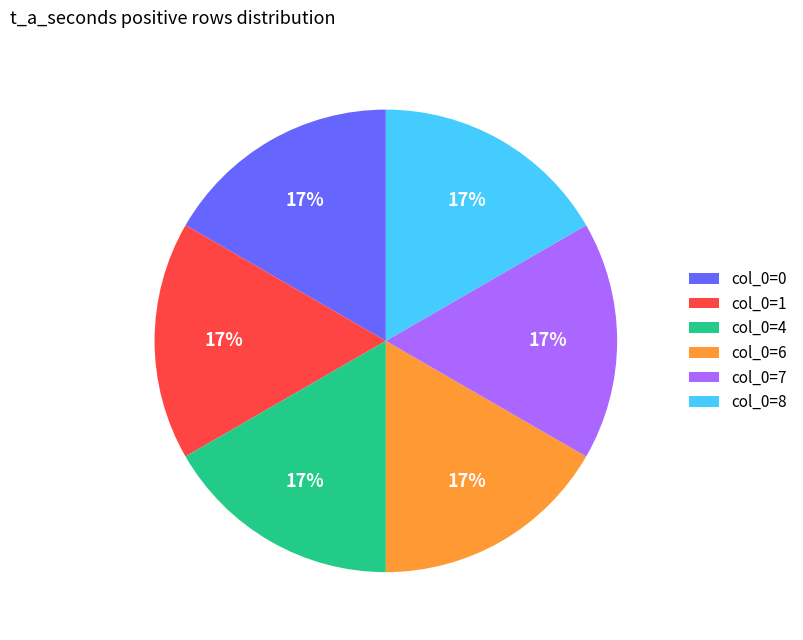

To the nearest percent, what is the average slice percentage?

17%